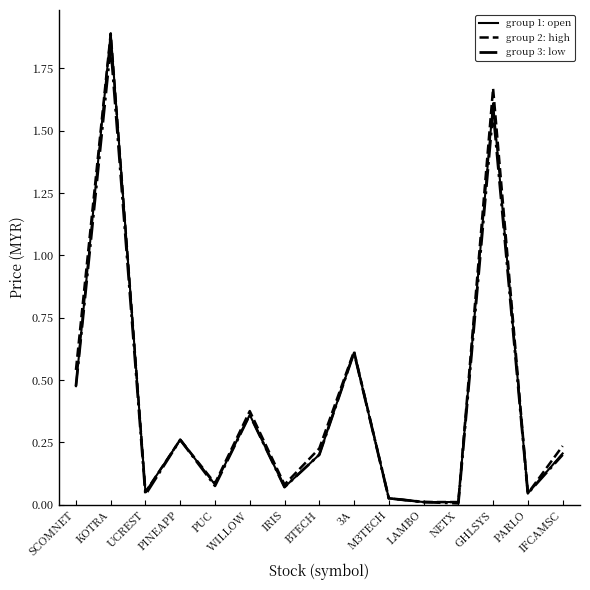

Is the value of group 3: low at BTECH greater than the value of group 2: high at GHLSYS?

No